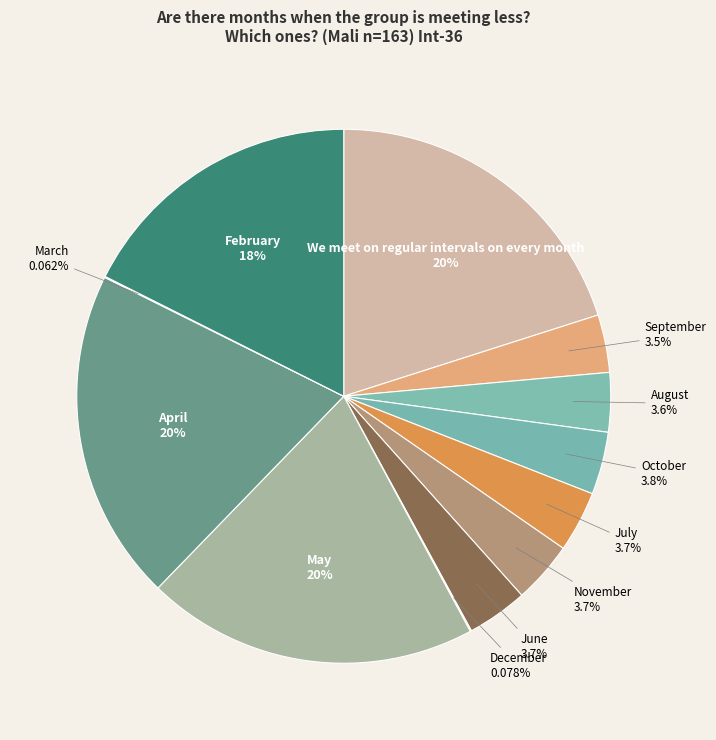

Between We meet on regular intervals on every month and November, which is larger?

We meet on regular intervals on every month